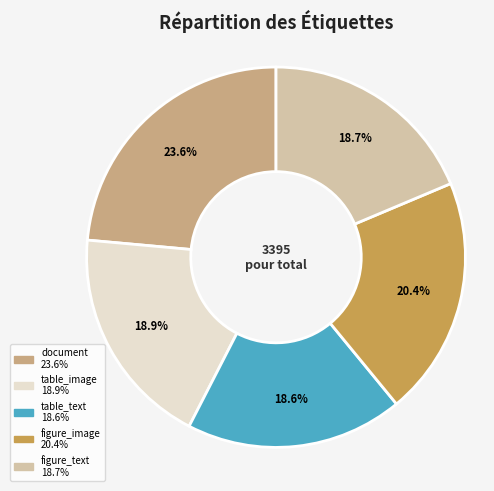

What is the largest slice in the pie chart?

document